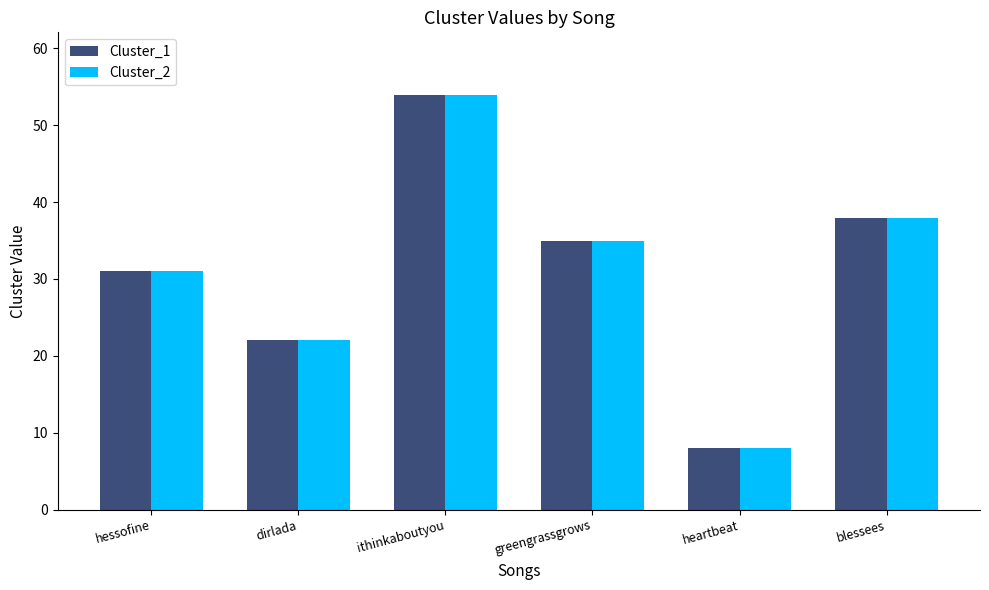

Which category has the lowest value across all series?

heartbeat